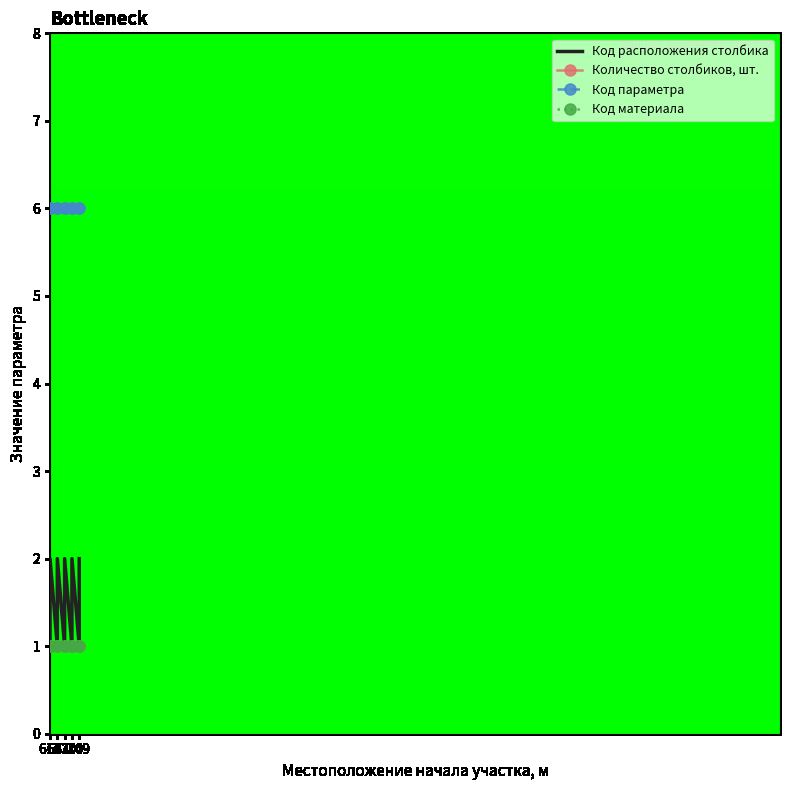

How many lines are shown in the chart?

4